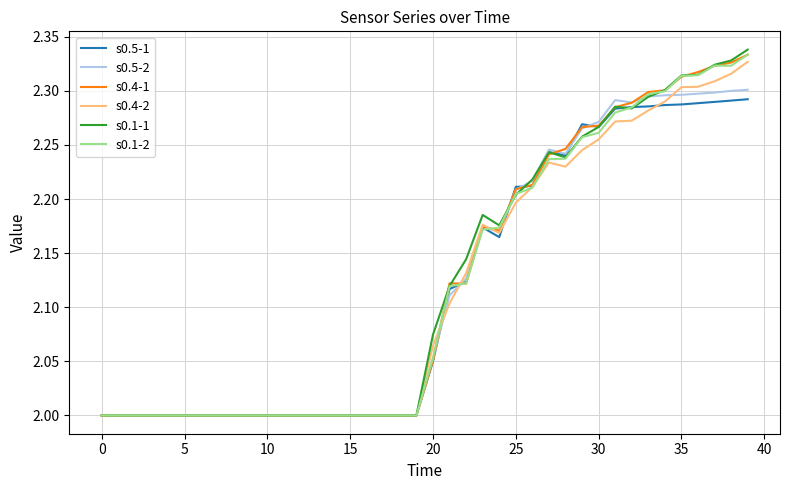

Which series has the widest spread of values?

s0.1-1